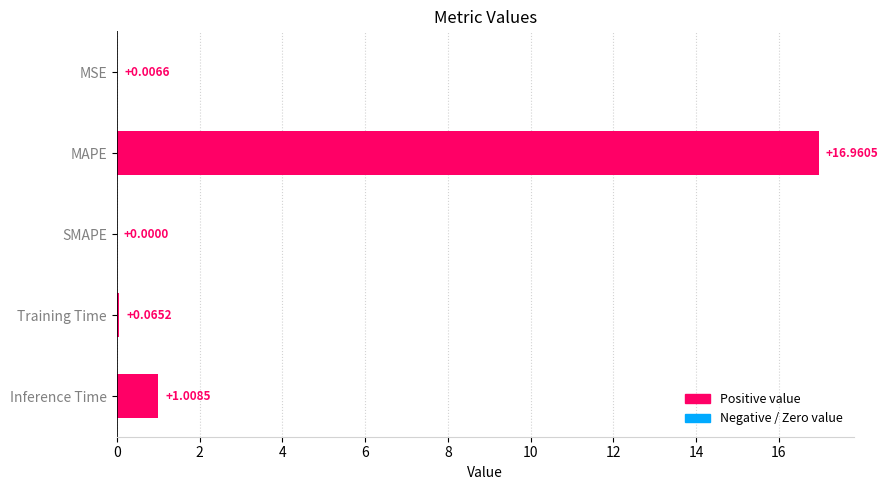

What is the change in value from MSE to Training Time?

+0.1